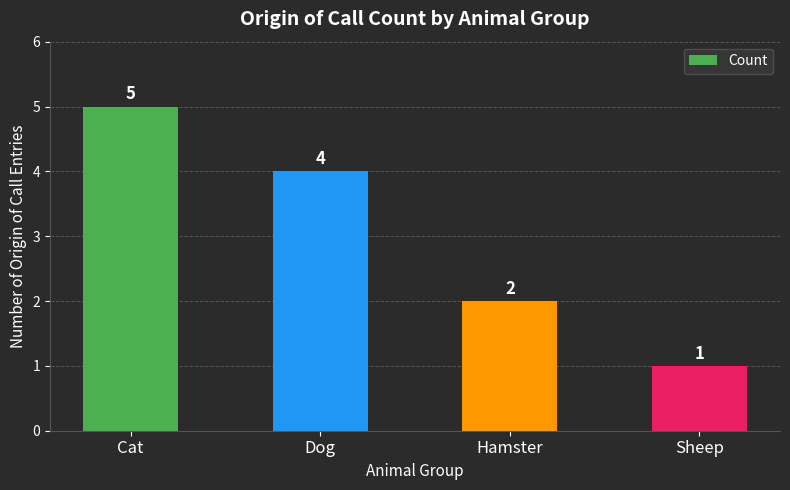

What is the minimum value shown in the chart?

1